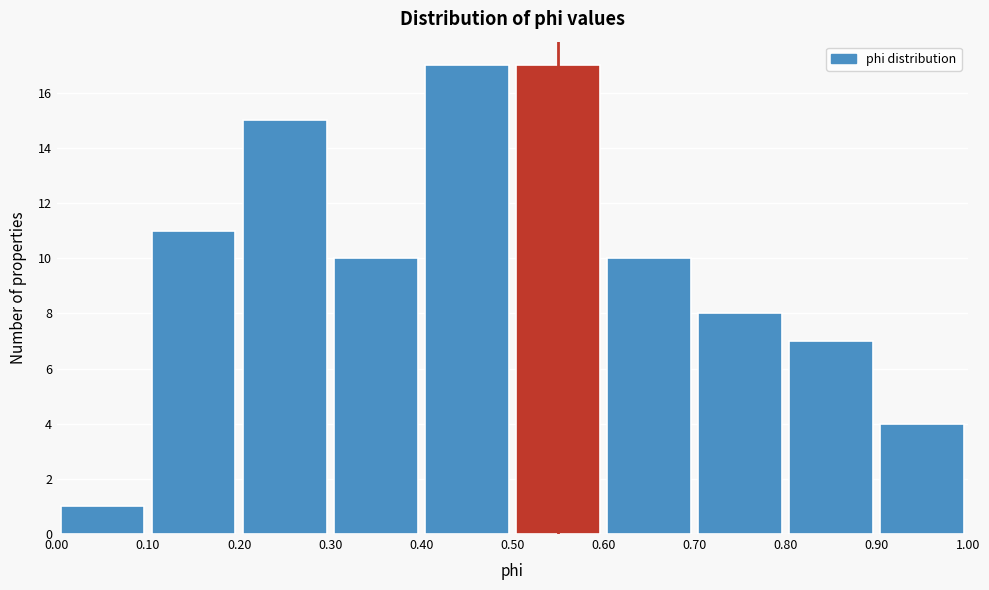

What is the height of the bar covering 0.80 to 0.90 on the x-axis? The values are not printed on the chart, so give them approximately, as read against the axis.

7